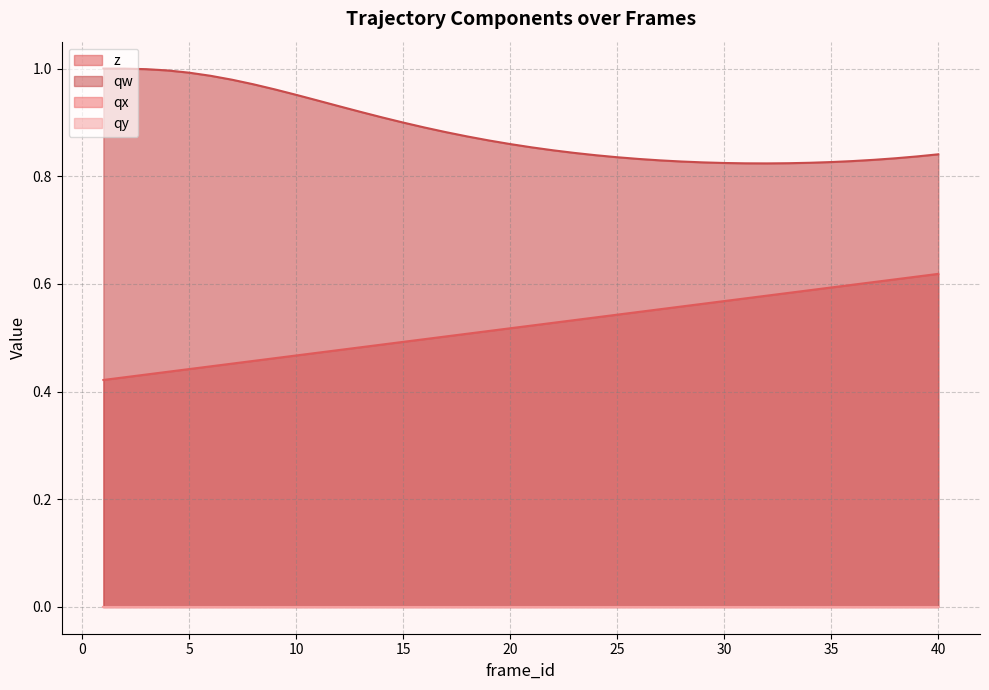

True or false: z and qw cross at least once.

False